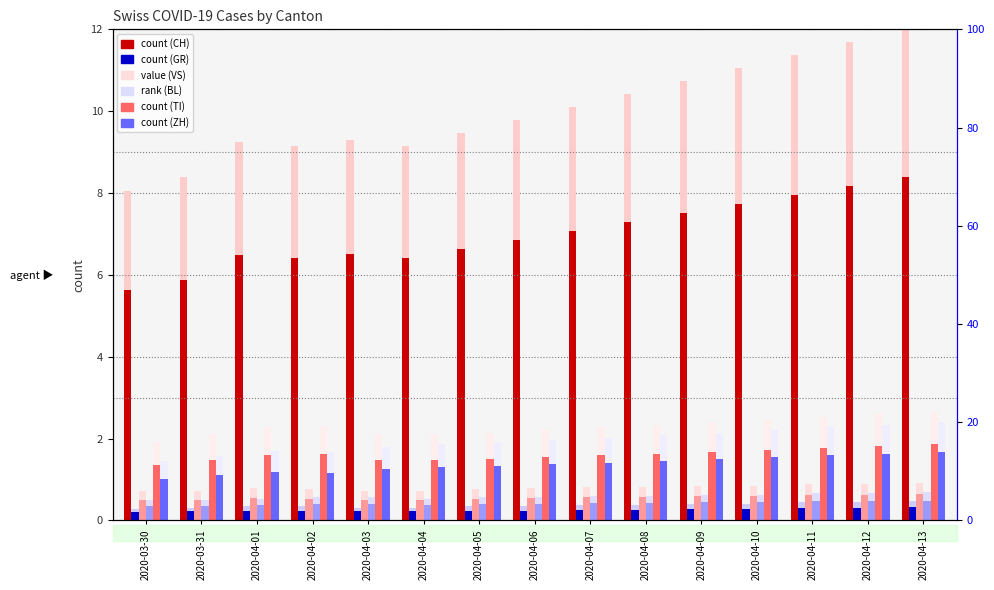

Count the GR values in the range 0 to 1.

15